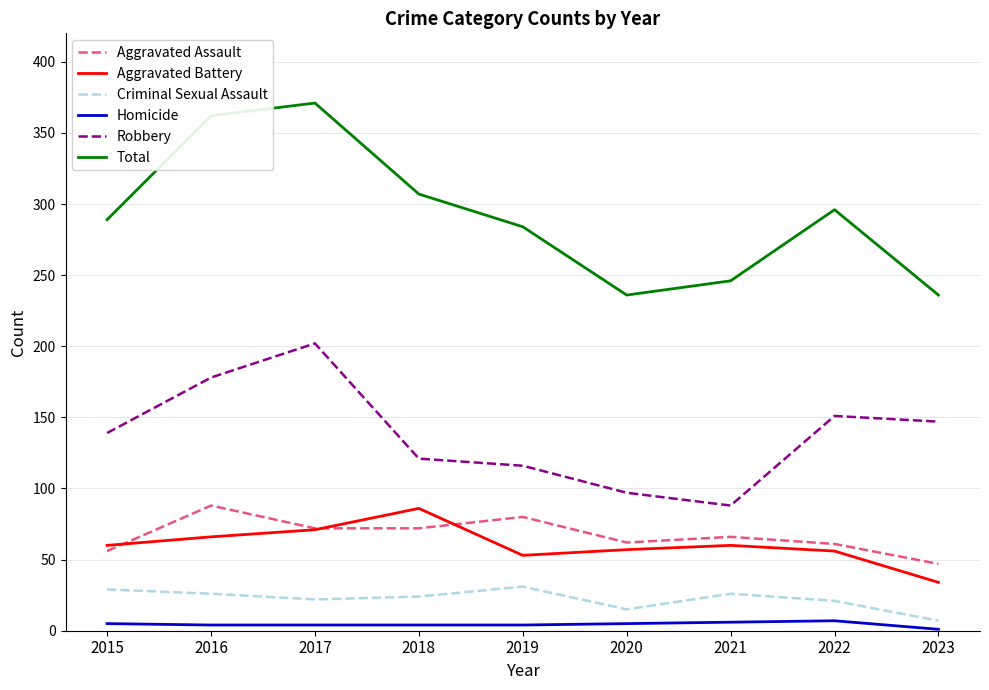

At which category does the chart reach its peak across all series?

2017